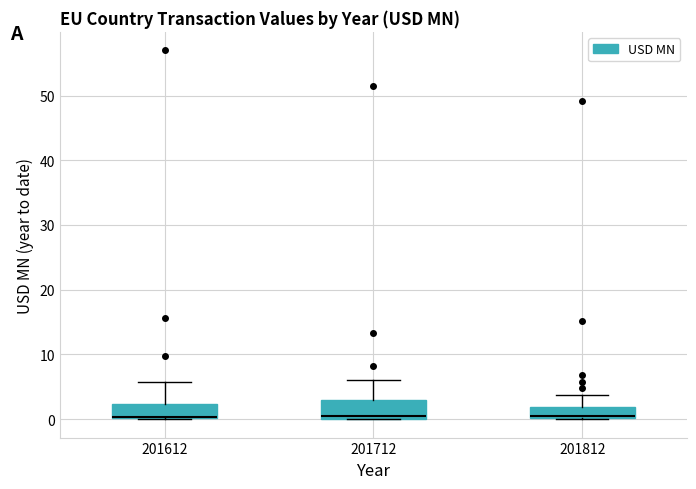

Reading left to right, transcribe this box plot: for each box, give where its median line is, the range the box spans, and where its two whiskers end, as read against the y-axis. The values are not printed on the chart, so give them approximately, as read against the axis.

201612: median 0 (drawn on the box's lower edge), box 0 to 2, whiskers 0 to 6
201712: median 1, box 0 to 3, whiskers 0 to 6
201812: median 1, box 0 to 2, whiskers 0 to 4